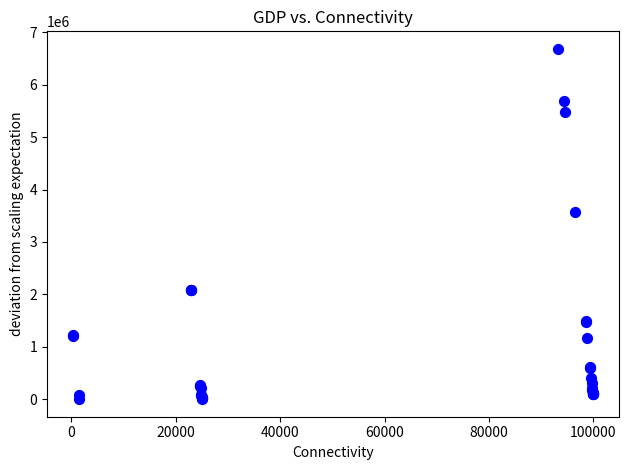

What Y value in the scatter plot is closest to 3341485?

3577204.5